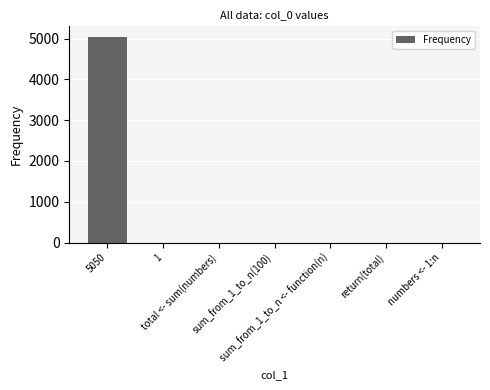

Which label corresponds to the smallest value in the chart?

total <- sum(numbers)